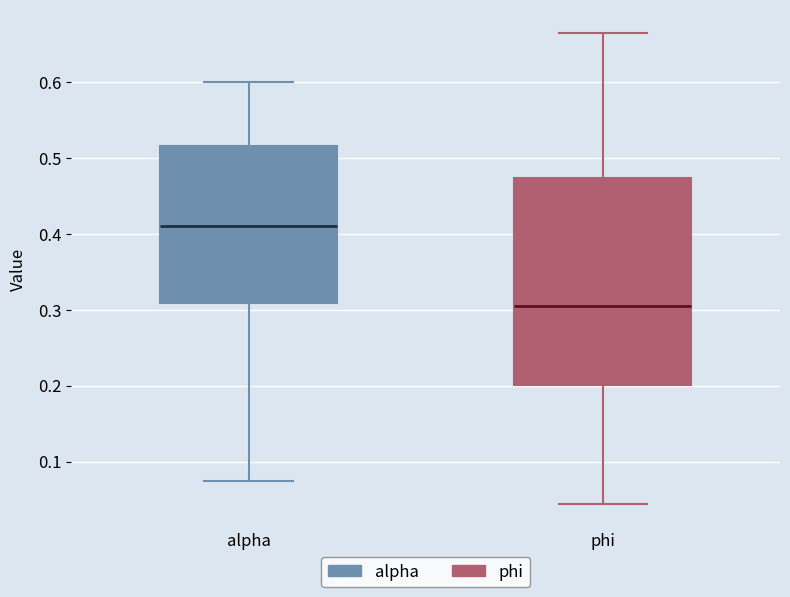

Reading left to right, transcribe this box plot: for each box, give where its median line is, the range the box spans, and where its two whiskers end, as read against the y-axis. The values are not printed on the chart, so give them approximately, as read against the axis.

alpha: median 0.41, box 0.31 to 0.52, whiskers 0.07 to 0.60
phi: median 0.30, box 0.20 to 0.47, whiskers 0.04 to 0.66